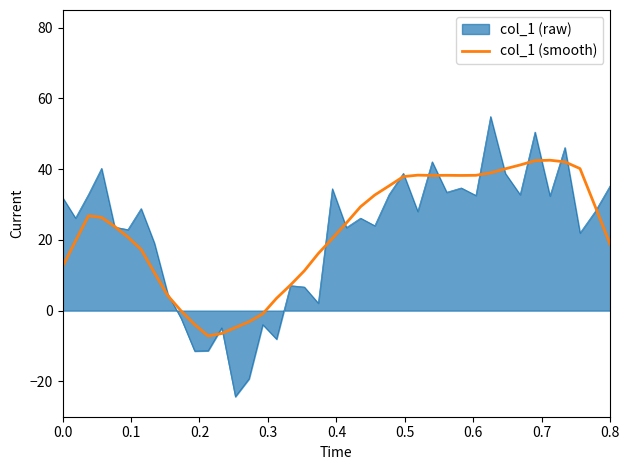

What is the maximum value for col_1 (raw)?

54.9